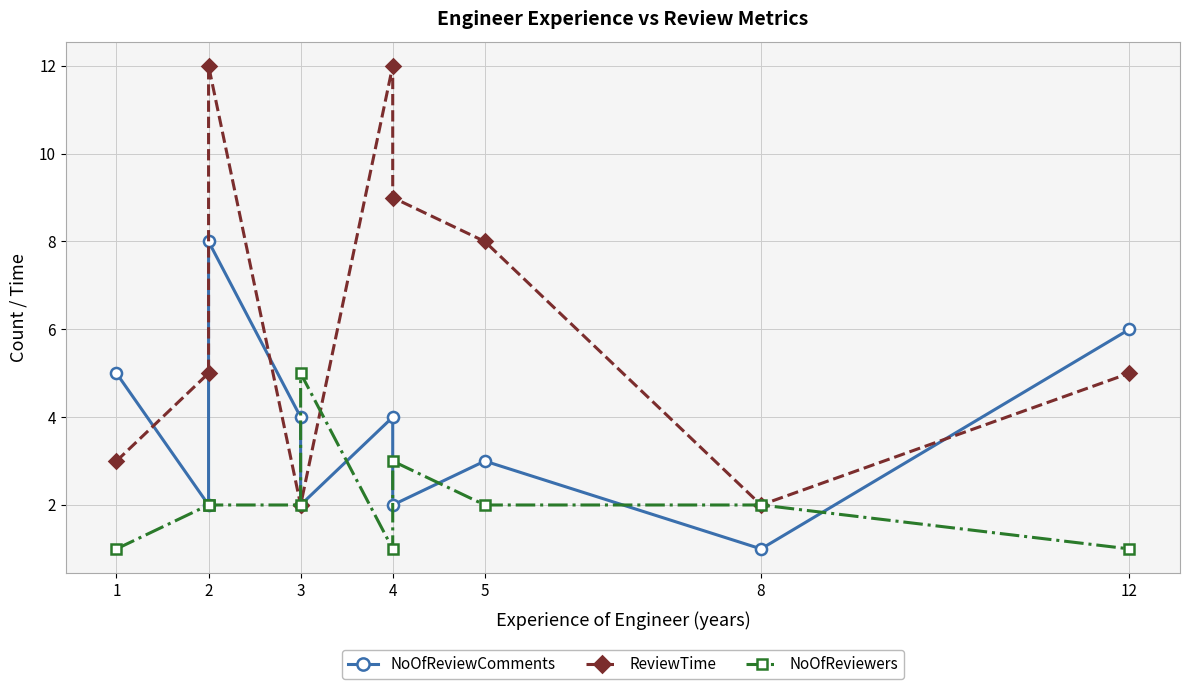

At which label does NoOfReviewers reach its minimum?

1